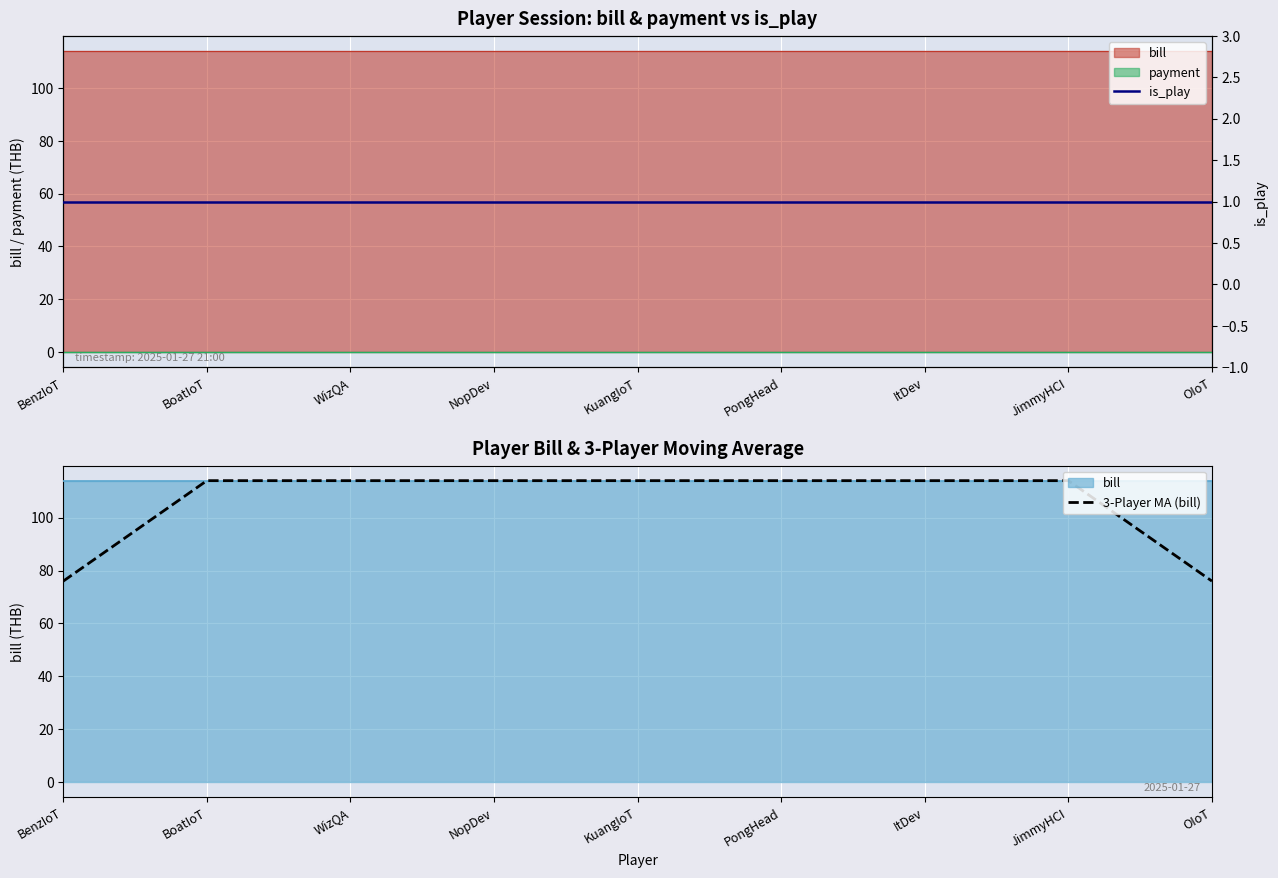

At how many categories does at least one series exceed 4?

9